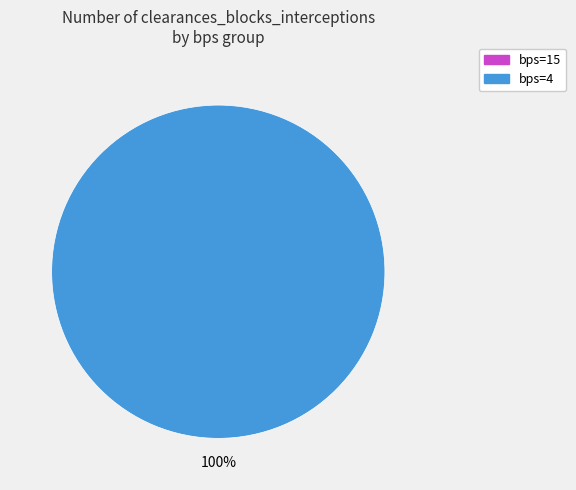

How many segments does this pie chart have?

2